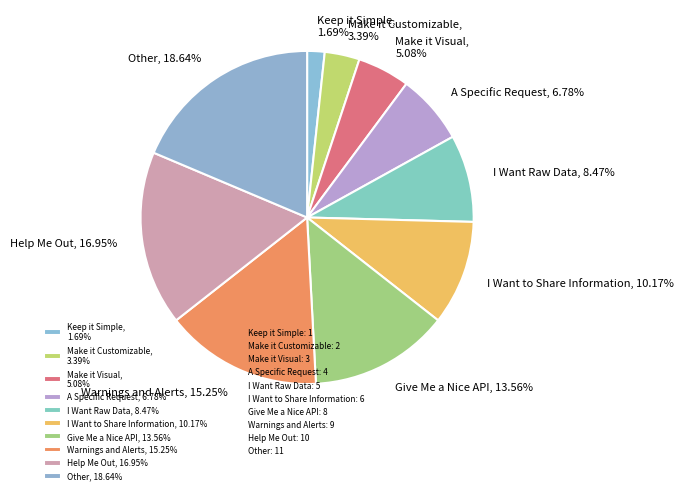

What portion of the pie excludes Keep it Simple?

98.3%